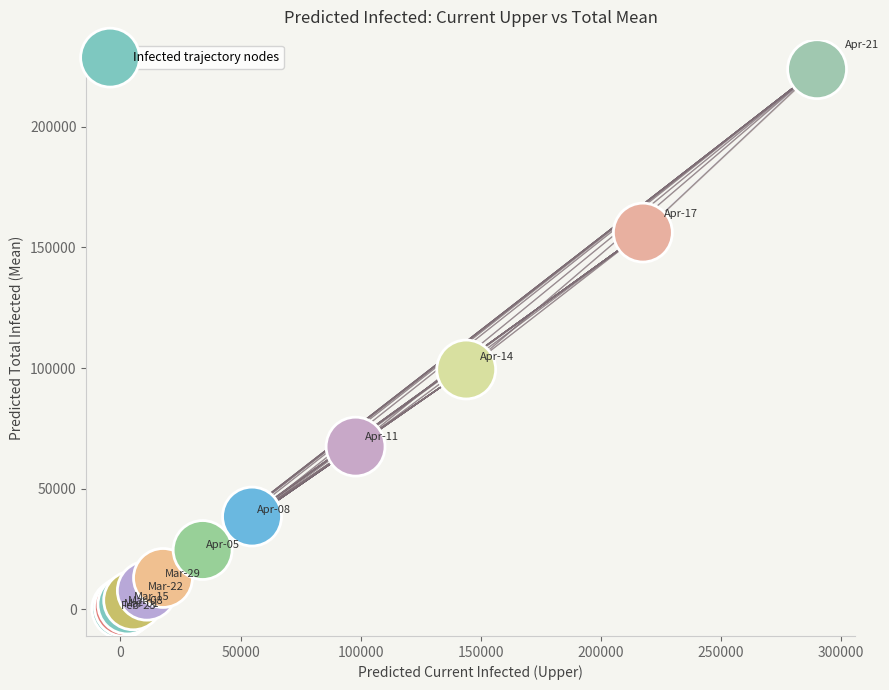

What Y value in the scatter plot is closest to 112056?

99425